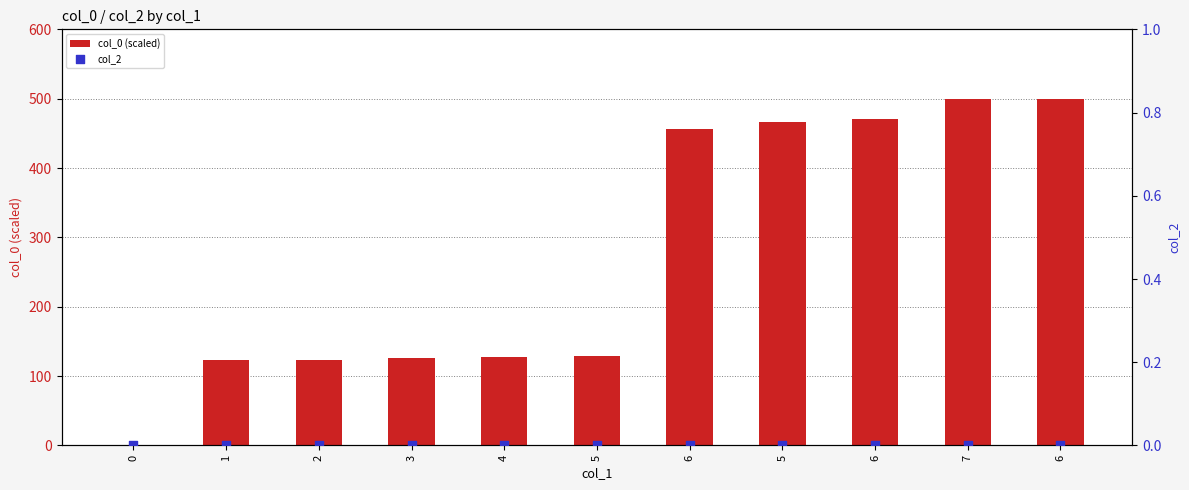

Is the value of col_0 (scaled) at 2 greater than the value of col_2 at 1?

Yes